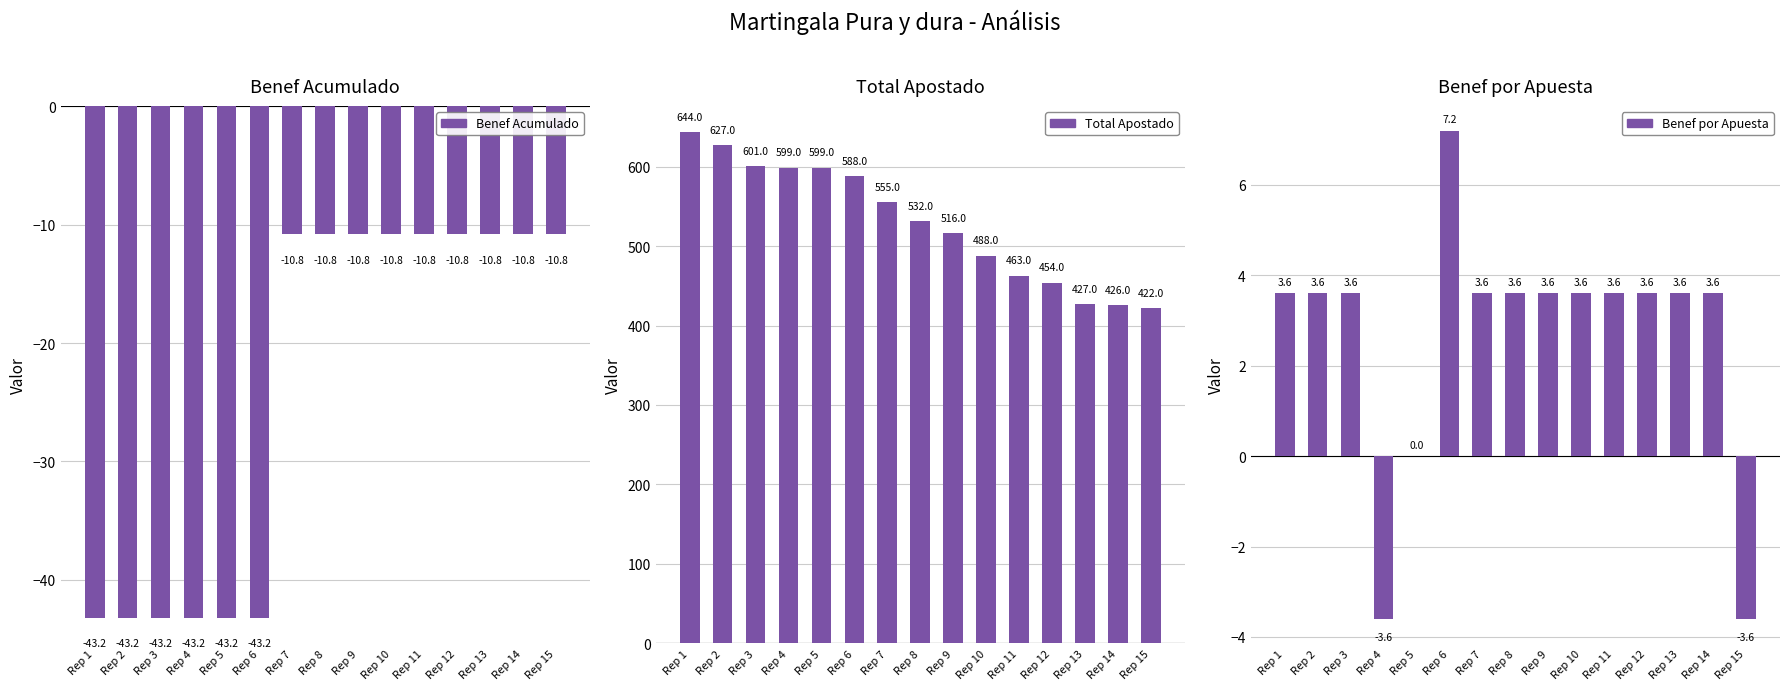

Which series changed the most between Rep 8 and Rep 15?

Total Apostado